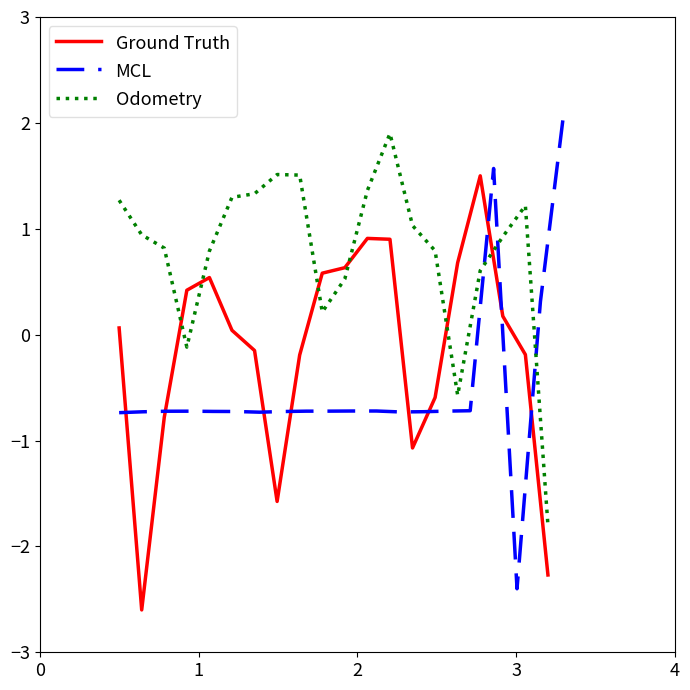

What is the highest value of the MCL series?

2.1